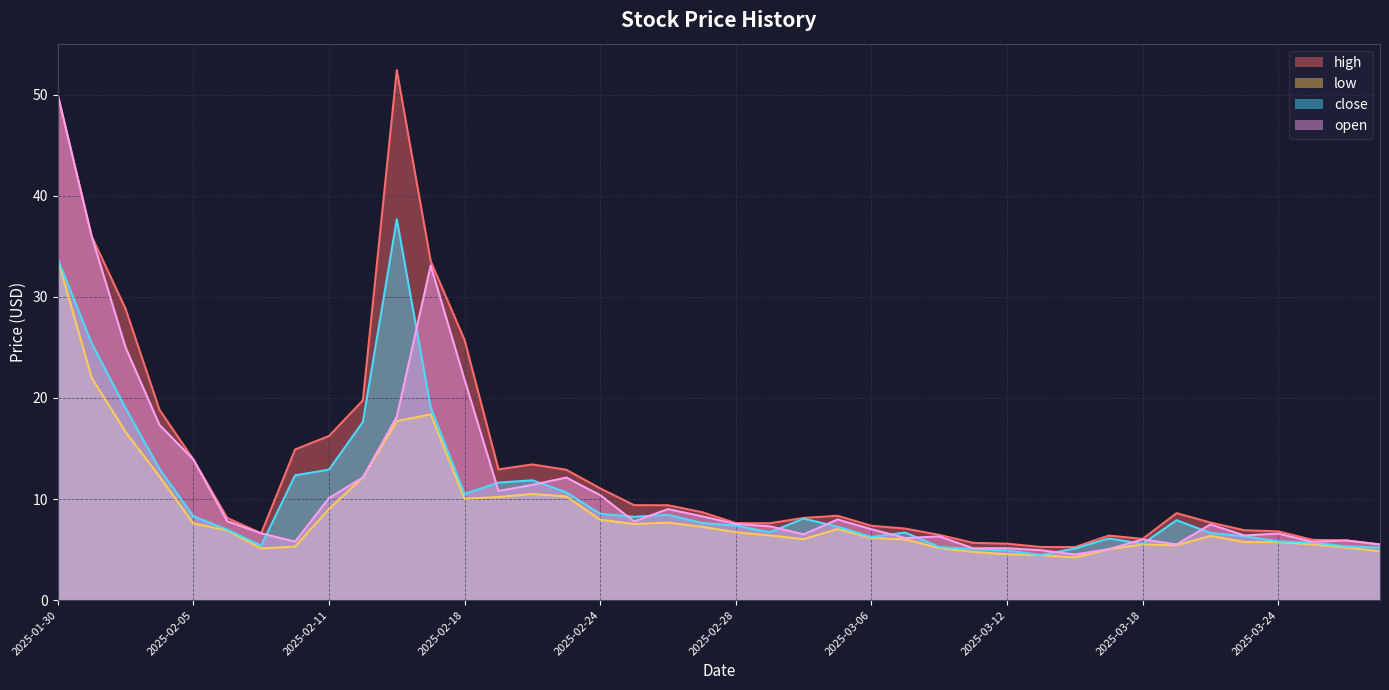

Which has a higher value, 2025-03-11 or 2025-02-05?

2025-02-05